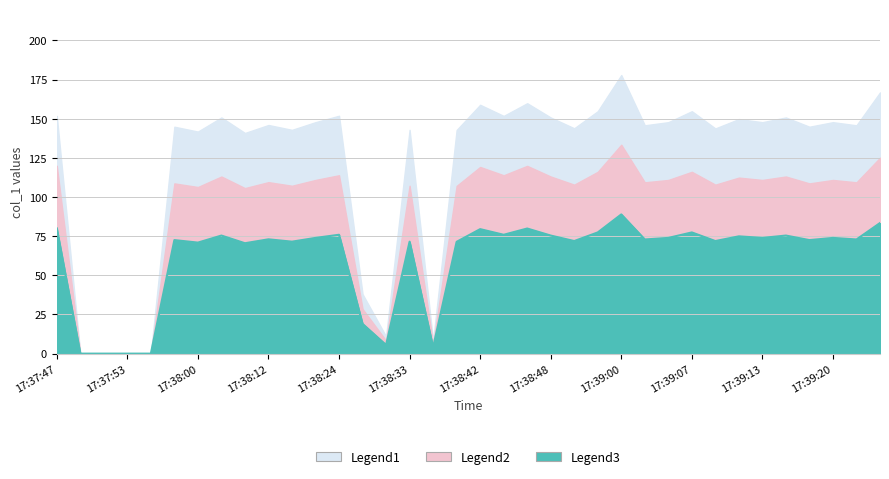

Reading right to left, extract all data points from this chart.

Legend1: 17:39:25=166.8	17:39:22=145.8	17:39:20=147.8	17:39:17=144.9	17:39:15=150.8	17:39:13=147.8	17:39:11=149.8	17:39:09=143.8	17:39:07=154.8	17:39:05=147.8	17:39:02=145.8	17:39:00=177.9	17:38:53=154.8	17:38:51=143.9	17:38:48=150.8	17:38:46=159.9	17:38:44=151.8	17:38:42=158.9	17:38:38=142.8	17:38:35=8.0	17:38:33=142.9	17:38:28=11.0	17:38:26=38.0	17:38:24=151.9	17:38:16=147.8	17:38:14=142.9	17:38:12=146.0	17:38:04=140.9	17:38:02=150.8	17:38:00=141.8	17:37:58=144.9	17:37:55=0.0	17:37:53=0.0	17:37:51=0.0	17:37:49=0.0	17:37:47=151.8
Legend2: 17:39:25=125.1	17:39:22=109.4	17:39:20=110.9	17:39:17=108.7	17:39:15=113.1	17:39:13=110.9	17:39:11=112.4	17:39:09=107.9	17:39:07=116.1	17:39:05=110.9	17:39:02=109.4	17:39:00=133.4	17:38:53=116.1	17:38:51=107.9	17:38:48=113.1	17:38:46=119.9	17:38:44=113.9	17:38:42=119.2	17:38:38=107.1	17:38:35=6.0	17:38:33=107.2	17:38:28=8.3	17:38:26=28.5	17:38:24=113.9	17:38:16=110.9	17:38:14=107.2	17:38:12=109.5	17:38:04=105.7	17:38:02=113.1	17:38:00=106.4	17:37:58=108.7	17:37:55=0.0	17:37:53=0.0	17:37:51=0.0	17:37:49=0.0	17:37:47=120.0
Legend3: 17:39:25=83.4	17:39:22=72.9	17:39:20=73.9	17:39:17=72.5	17:39:15=75.4	17:39:13=73.9	17:39:11=74.9	17:39:09=71.9	17:39:07=77.4	17:39:05=73.9	17:39:02=72.9	17:39:00=88.9	17:38:53=77.4	17:38:51=71.9	17:38:48=75.4	17:38:46=79.9	17:38:44=75.9	17:38:42=79.5	17:38:38=71.4	17:38:35=4.0	17:38:33=71.5	17:38:28=5.5	17:38:26=19.0	17:38:24=75.9	17:38:16=73.9	17:38:14=71.5	17:38:12=73.0	17:38:04=70.5	17:38:02=75.4	17:38:00=70.9	17:37:58=72.5	17:37:55=0.0	17:37:53=0.0	17:37:51=0.0	17:37:49=0.0	17:37:47=80.0